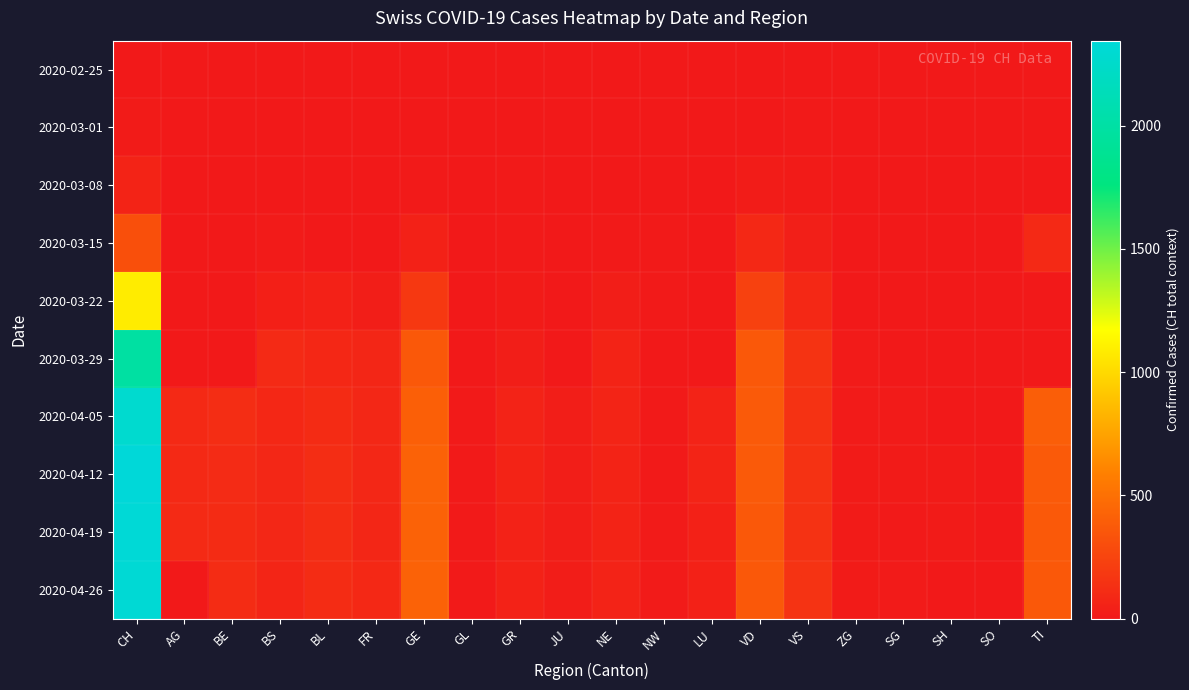

At which category is the sum across all series the highest?

CH